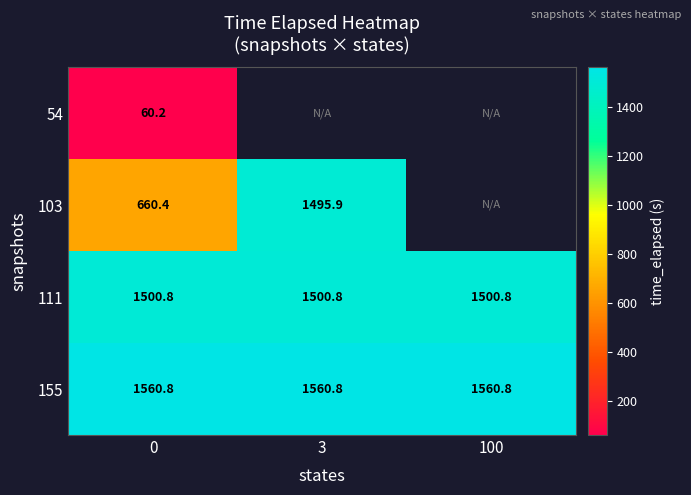

Which series has the largest total across all categories?

155